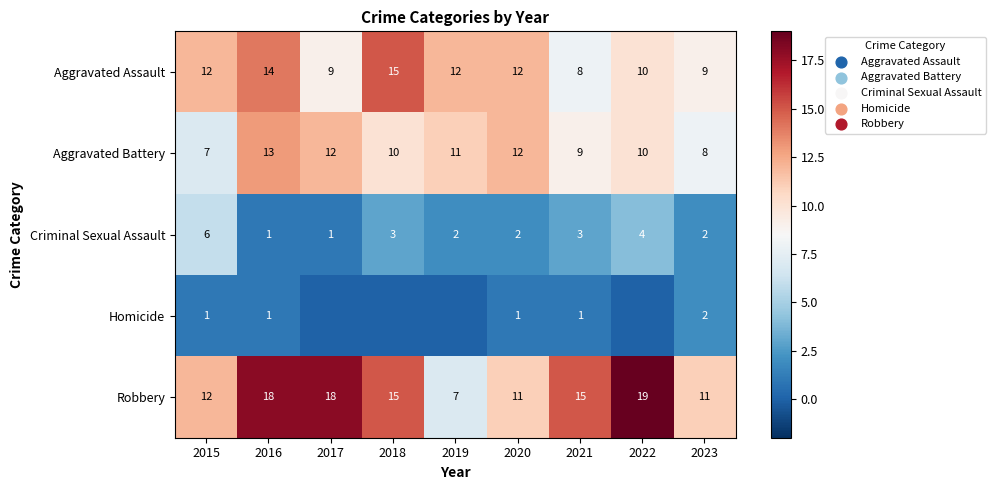

At which category does the chart reach its peak across all series?

2022